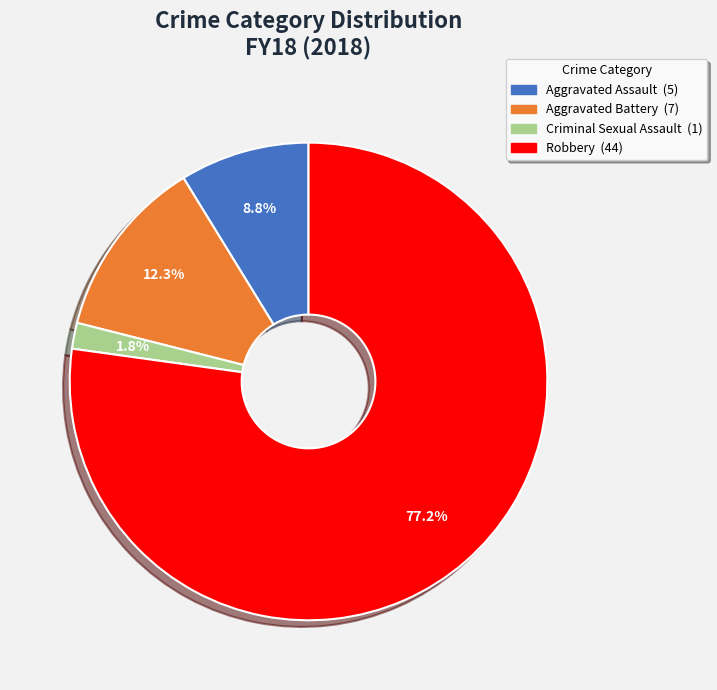

To the nearest percent, what percentage of the pie is Robbery?

77%